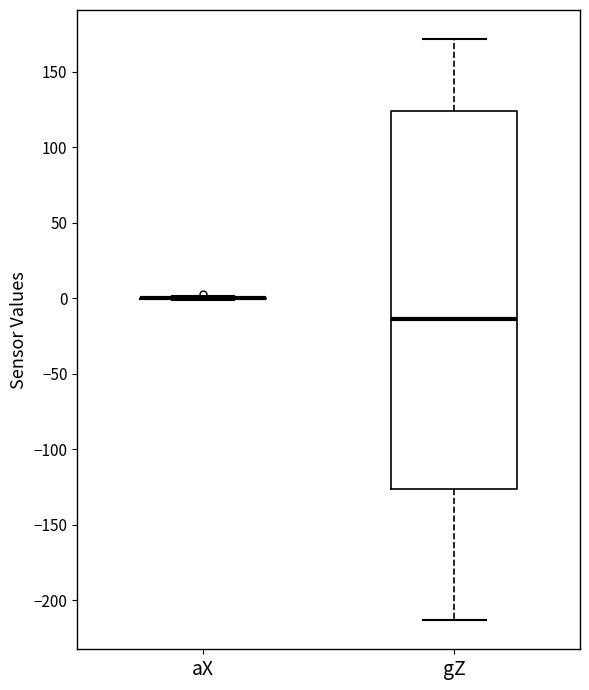

Reading left to right, read every box against the y-axis: the position of its median line, the range the box covers, and the ends of its whiskers. The values are not printed on the chart, so give them approximately, as read against the axis.

aX: box collapsed to a line at 0, whiskers 0 to 0
gZ: median -15, box -125 to 125, whiskers -215 to 170